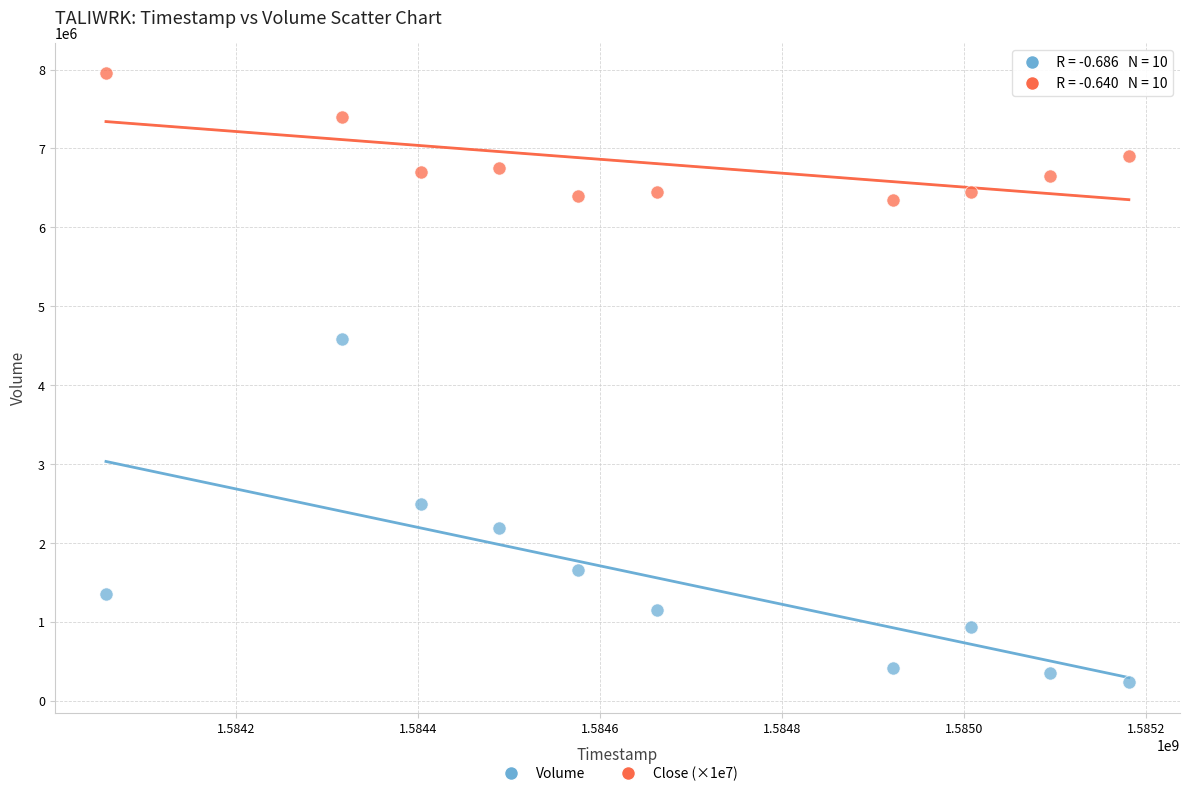

Which series contains the lowest Y value?

Volume